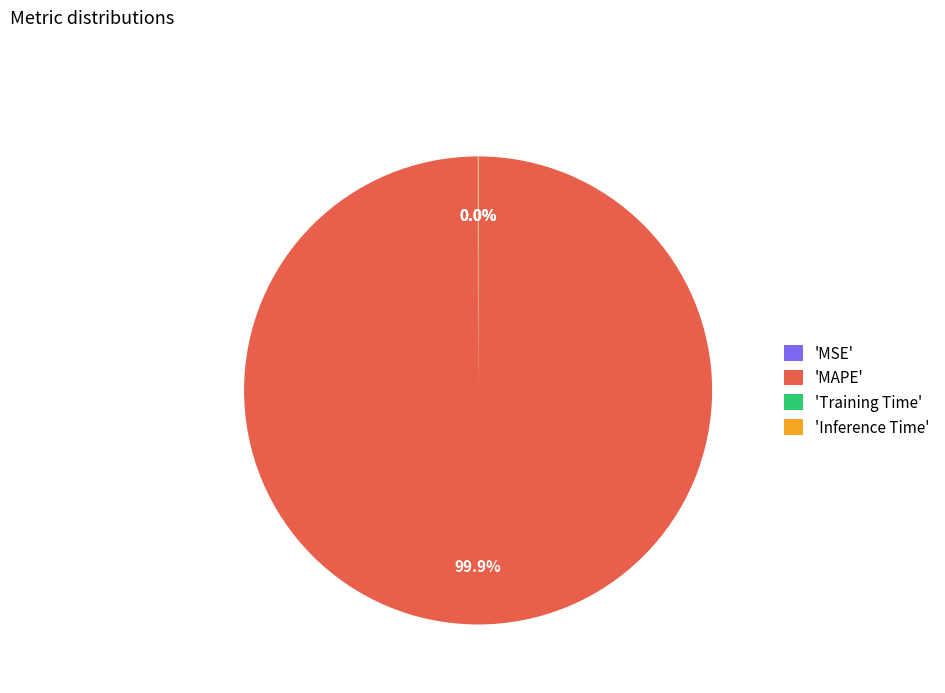

Which slice is the largest?

'MAPE'